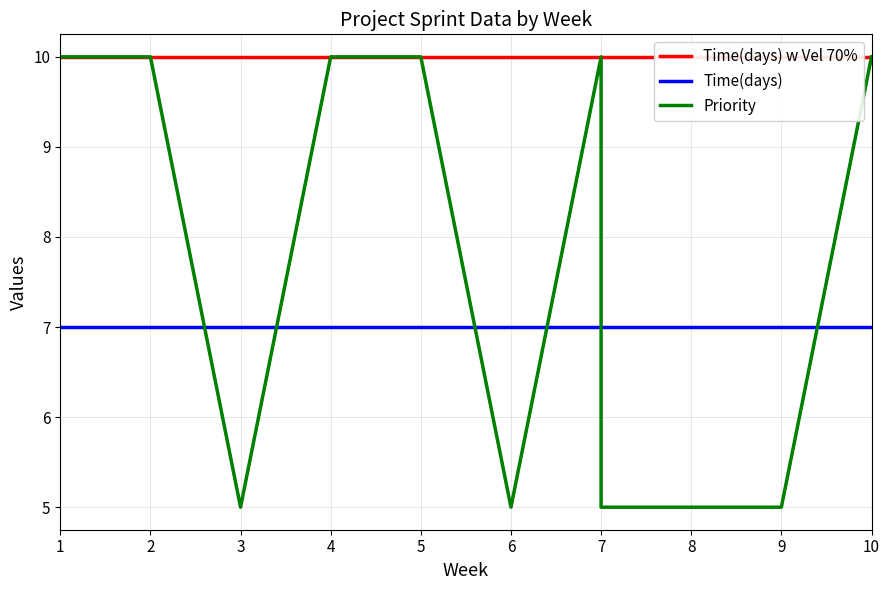

True or false: Priority and Time(days) w Vel 70% cross at least once.

False